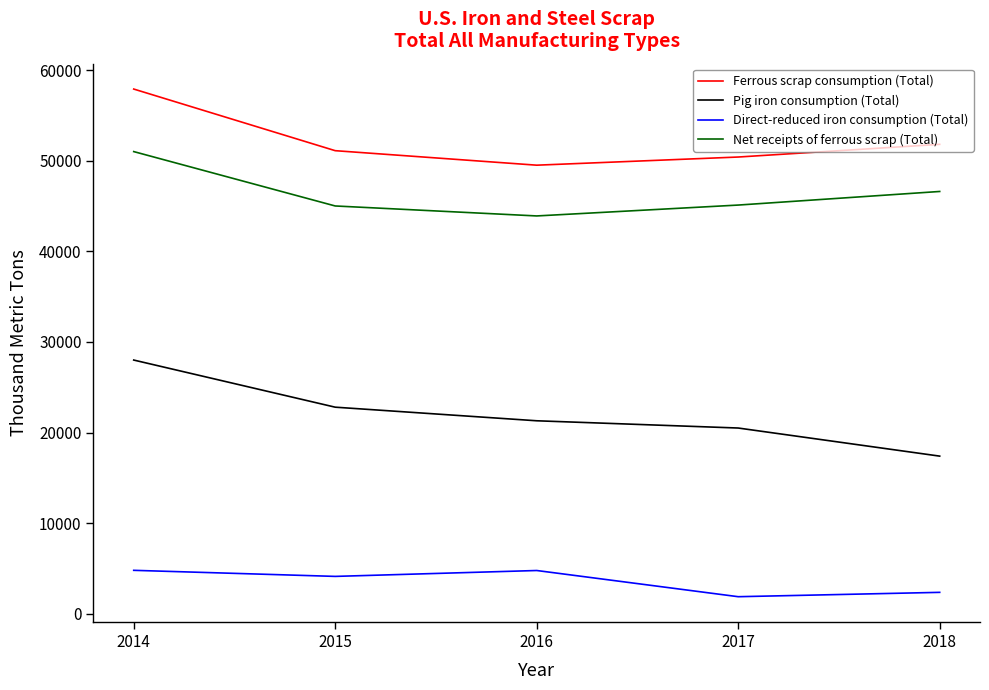

Where is the first local minimum for Net receipts of ferrous scrap (Total)?

2016